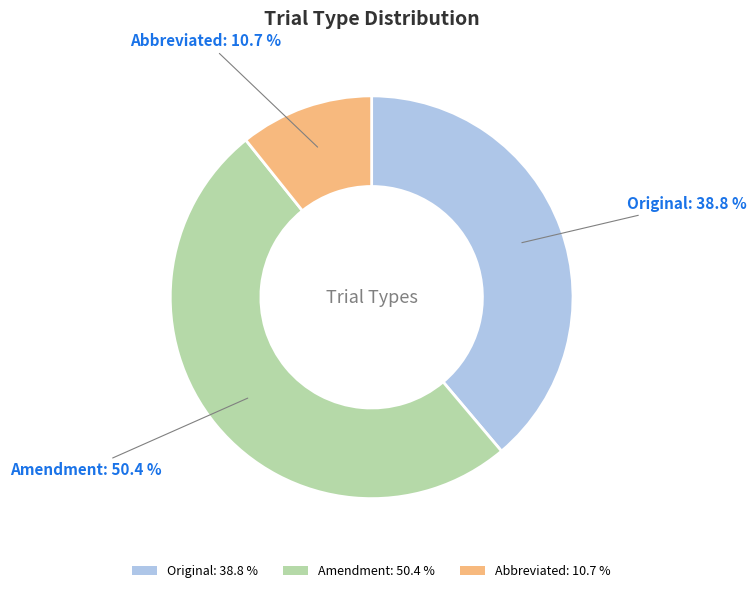

Does Amendment account for over 50% of the chart?

Yes